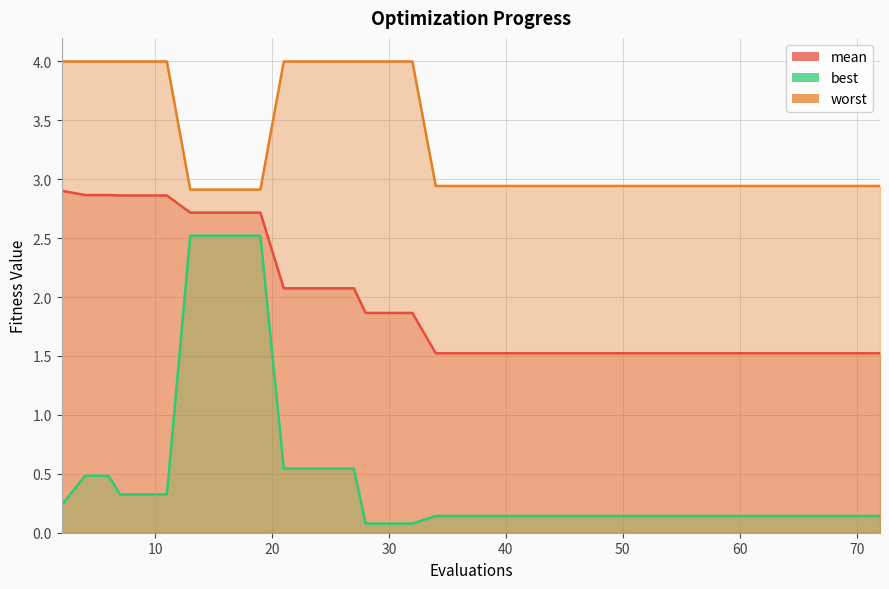

Which series has the largest total across all categories?

worst